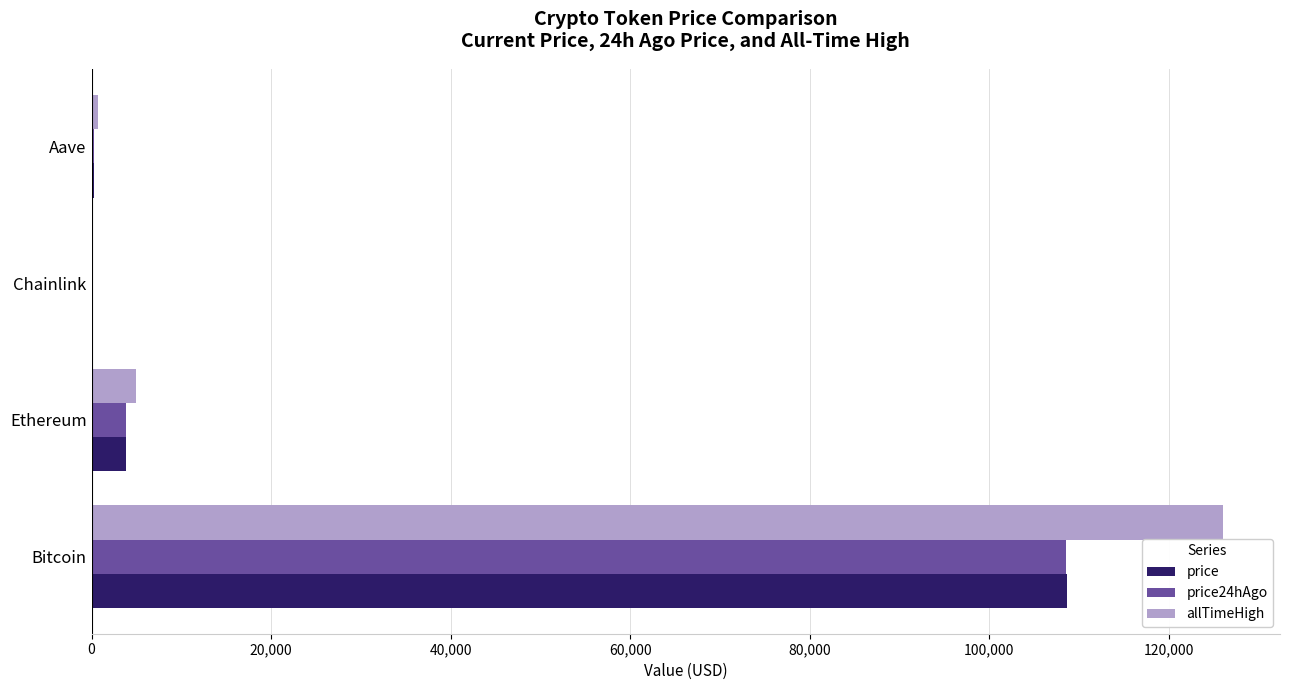

The allTimeHigh series shows 126080.0 at Bitcoin. True or false?

True